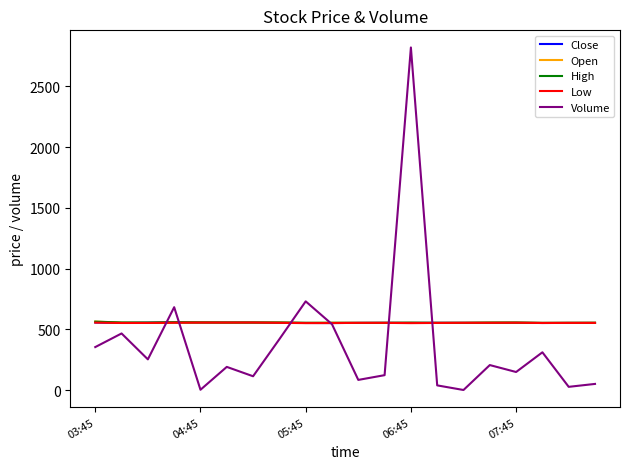

What is the greatest value displayed?

2819.0